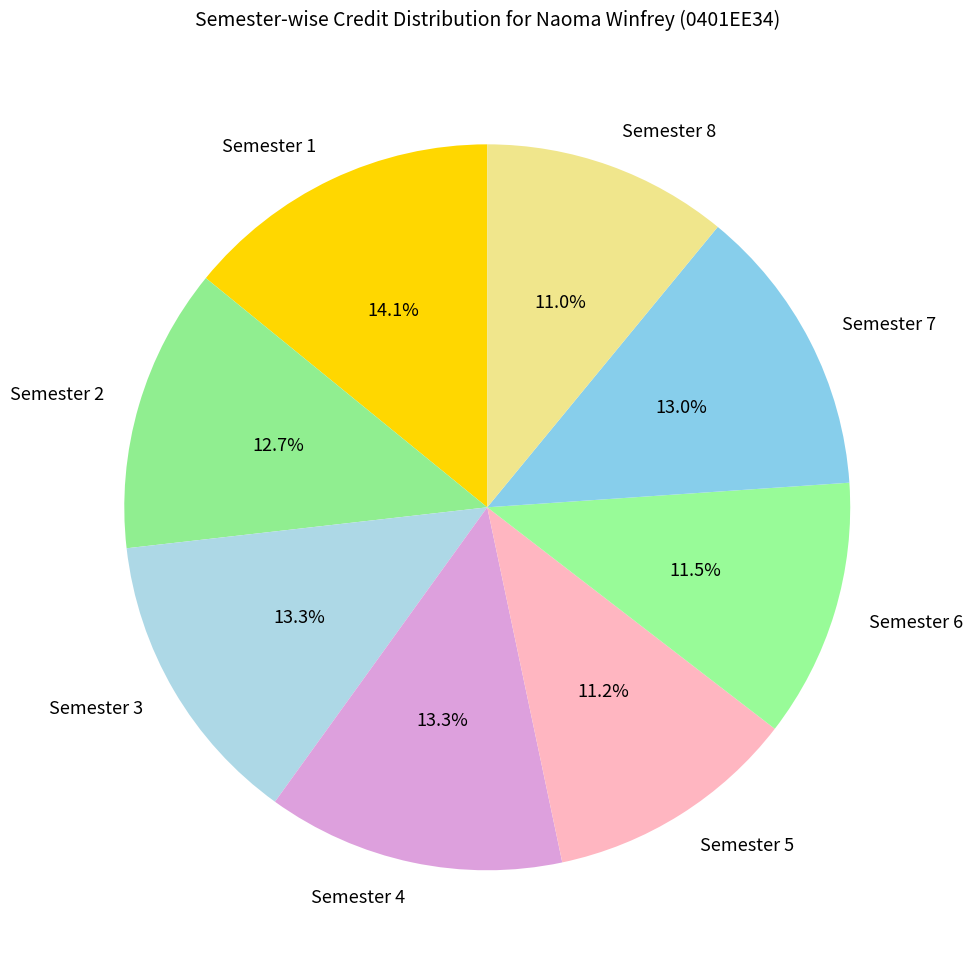

Is the sum of Semester 5 and Semester 6 greater than half?

No